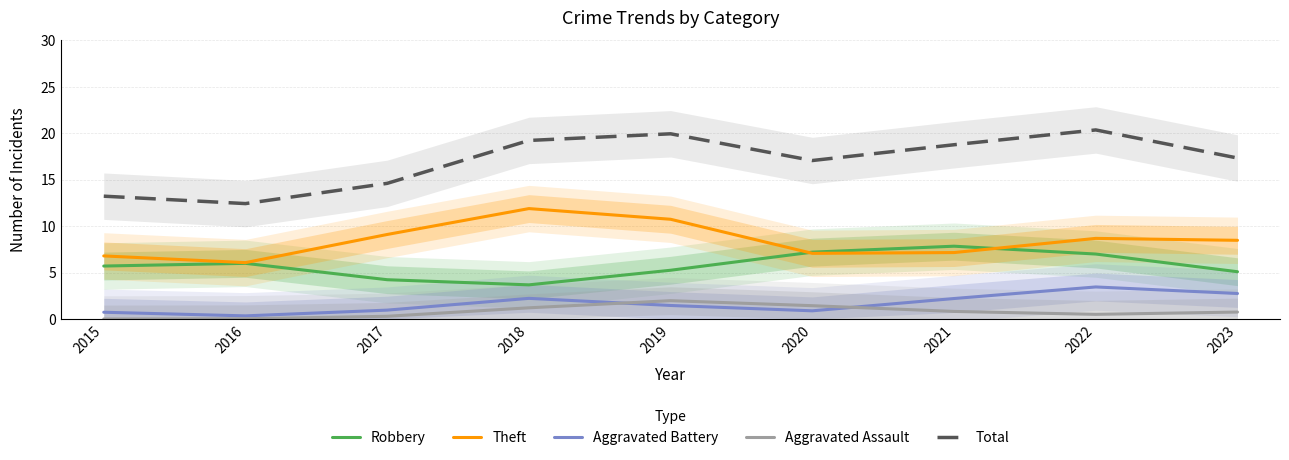

Rank the categories by Robbery value from highest to lowest.

2021, 2020, 2022, 2016, 2015, 2019, 2023, 2017, 2018